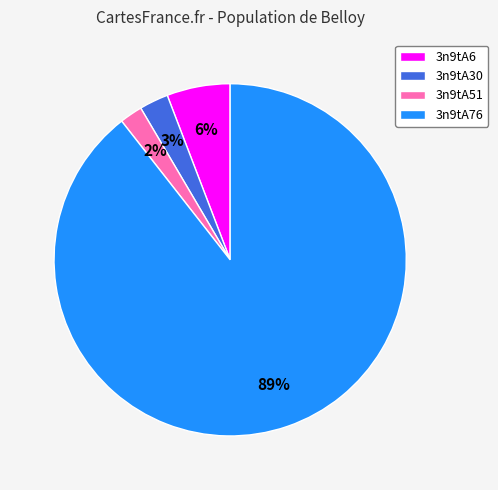

Does 3n9tA76 account for over 50% of the chart?

Yes